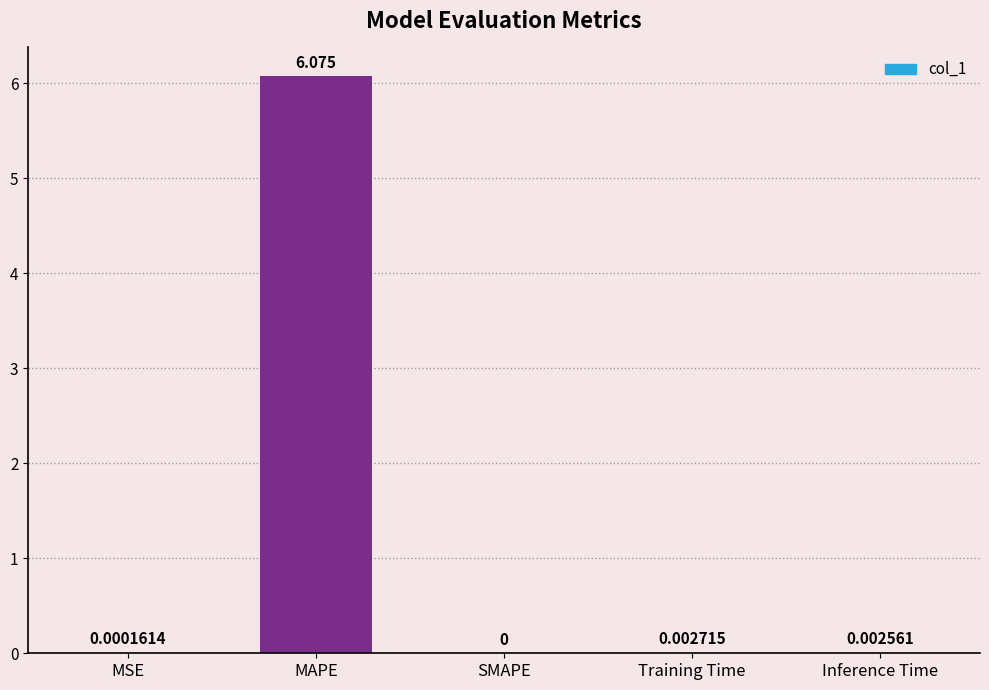

Which category has the highest value across all series?

MAPE